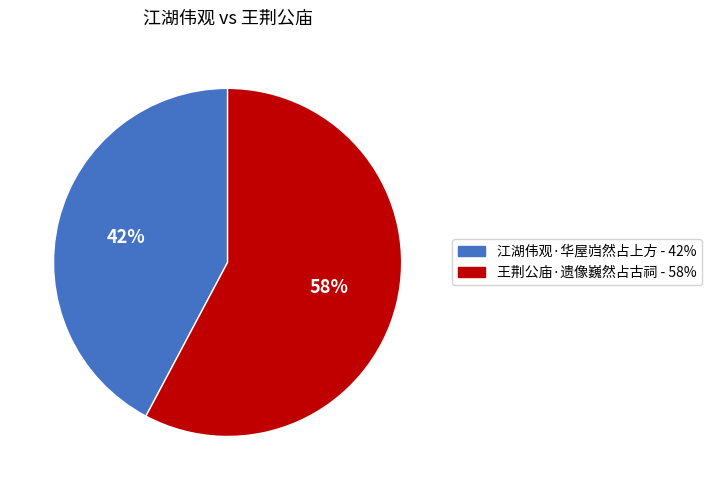

Which category has the biggest portion of the pie?

王荆公庙·遗像巍然占古祠